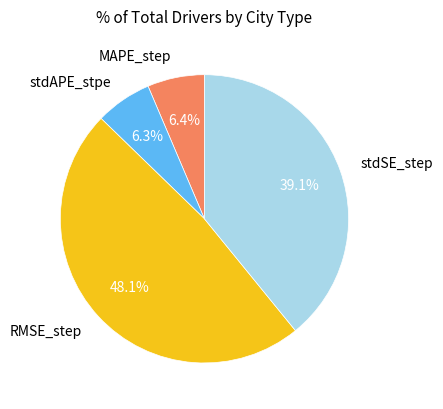

The RMSE_step slice represents 54% of the pie. True or false?

False